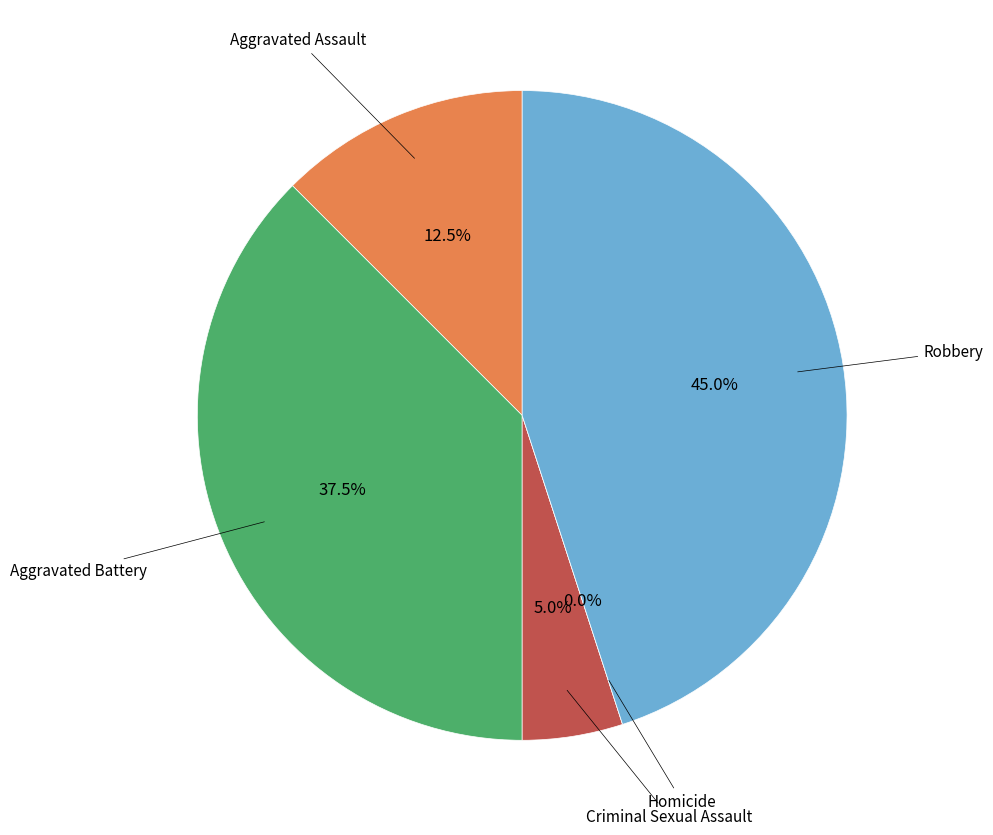

To the nearest percent, what is the difference between the Homicide and Robbery slice percentages?

45%